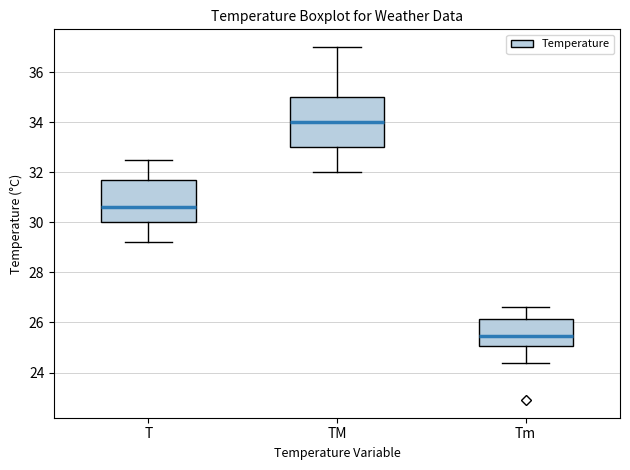

Where does the lower whisker of the box for Tm end on the y-axis? The values are not printed on the chart, so give them approximately, as read against the axis.

24.4